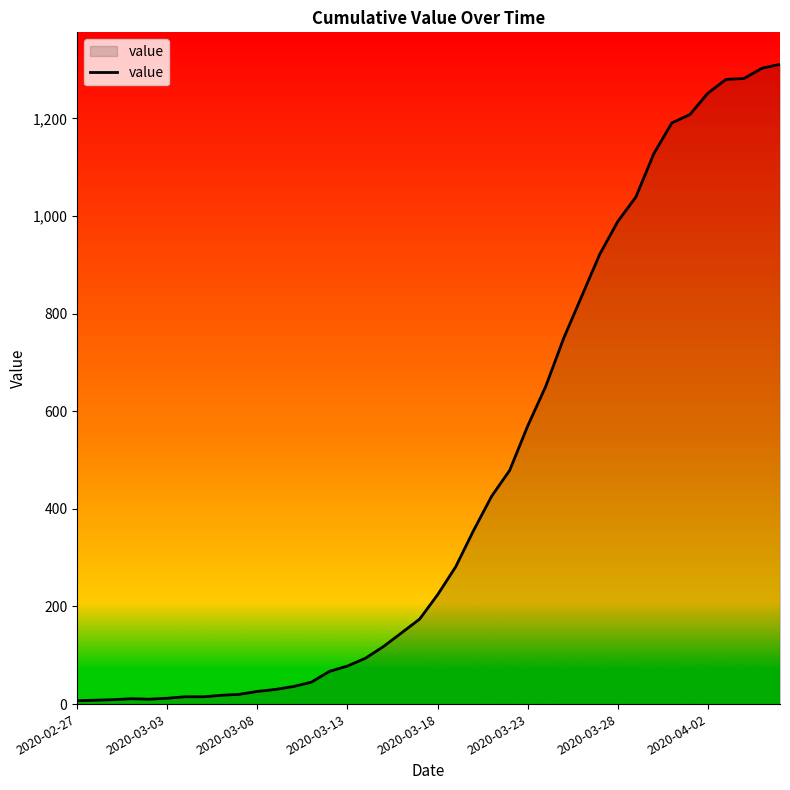

What is the difference between the maximum and minimum values?

1304